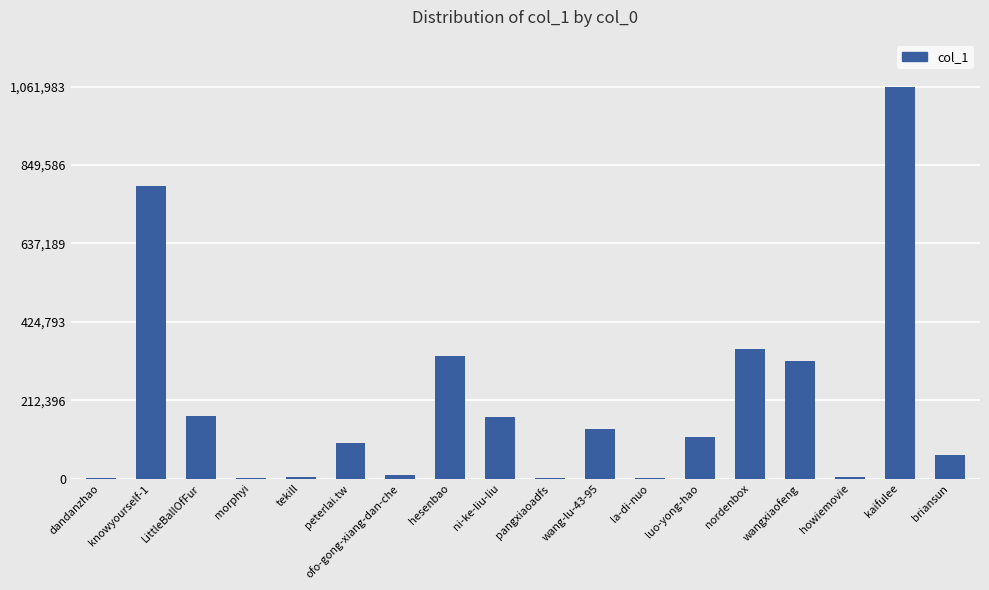

What is the sum of the values at peterlai.tw and wangxiaofeng?

414599